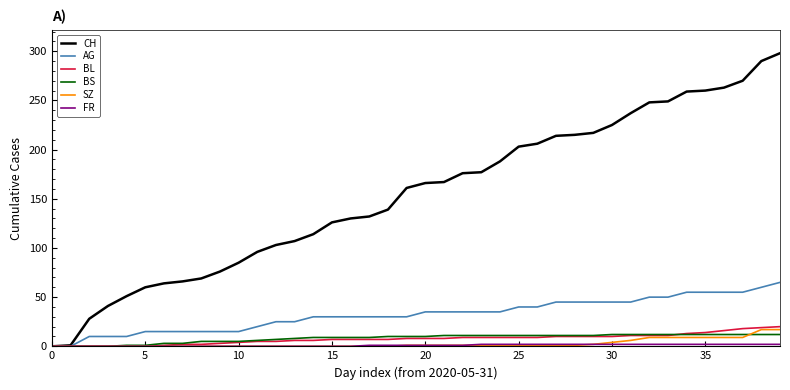

Which series has the largest total across all categories?

CH